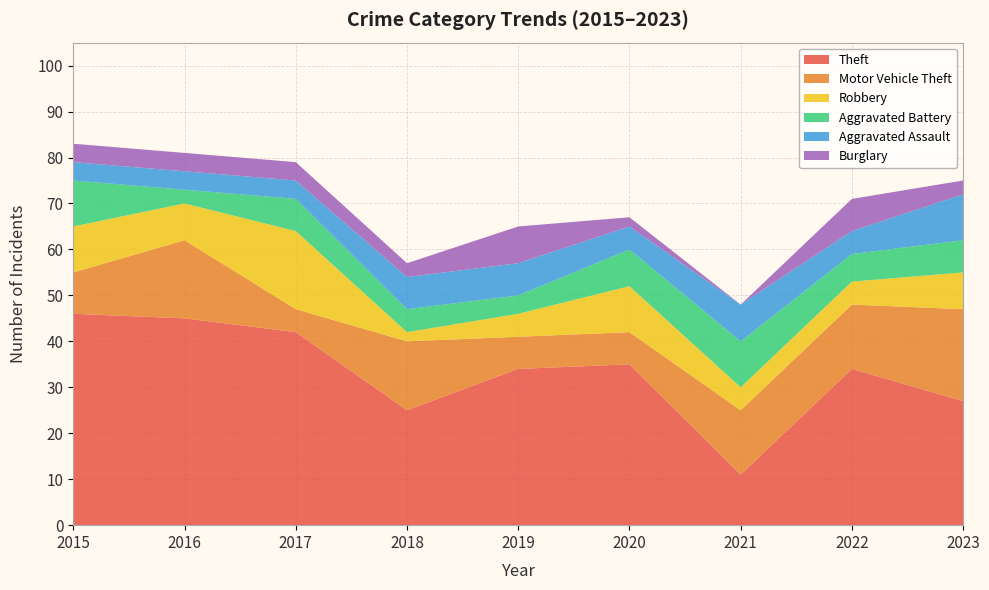

Reading left to right, extract all data points from this chart.

Theft: 46	45	42	25	34	35	11	34	27
Motor Vehicle Theft: 9	17	5	15	7	7	14	14	20
Robbery: 10	8	17	2	5	10	5	5	8
Aggravated Battery: 10	3	7	5	4	8	10	6	7
Aggravated Assault: 4	4	4	7	7	5	8	5	10
Burglary: 4	4	4	3	8	2	0	7	3